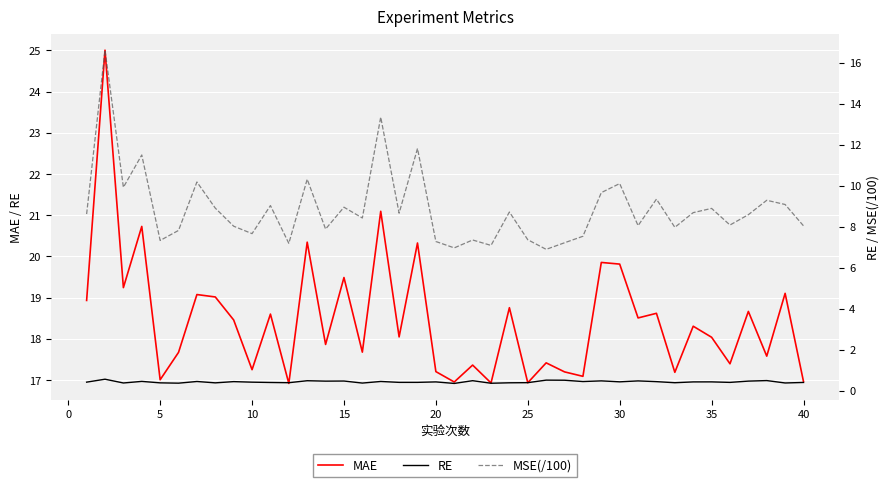

What is the difference between the second highest and second lowest values in the MSE(/100) series?

6.4